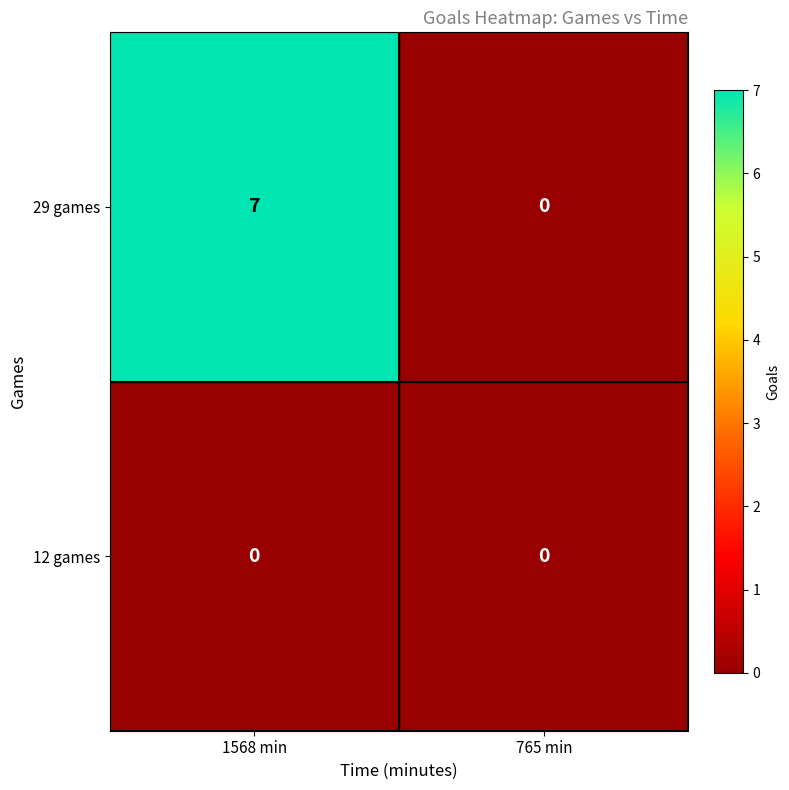

Reading right to left, extract all data points from this chart.

29 games: 0	7
12 games: 0	0